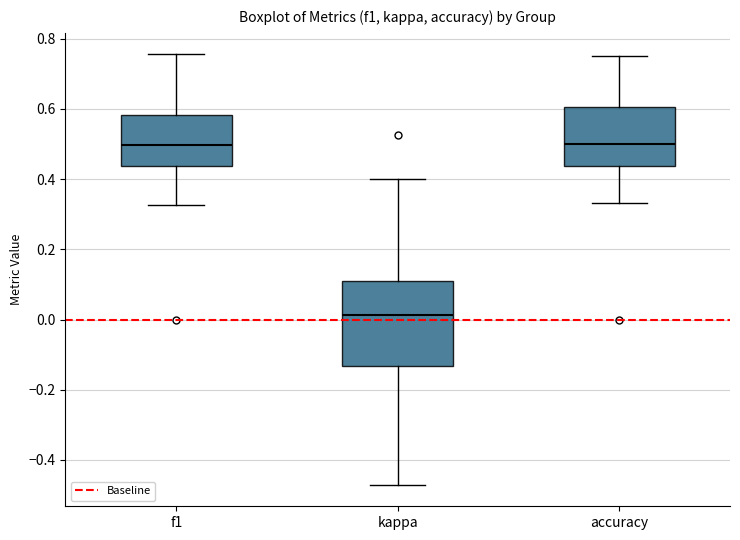

Comparing the boxes themselves (not the whiskers), which one is the tallest?

kappa